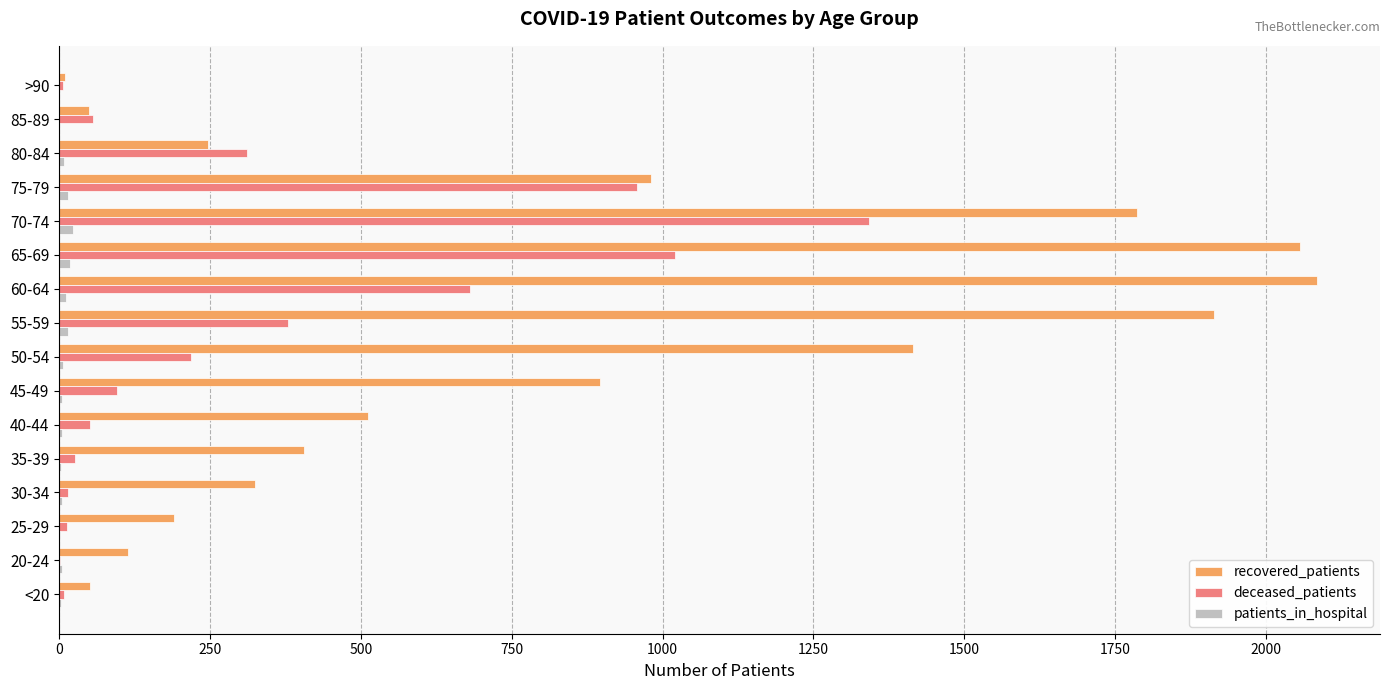

The deceased_patients series shows 957 at 75-79. True or false?

True